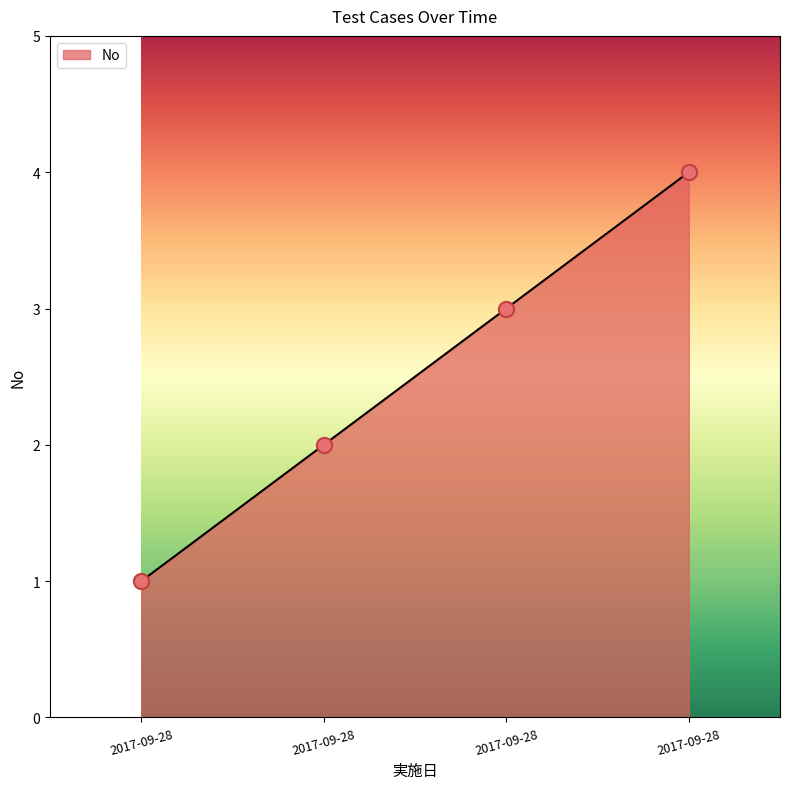

How many distinct data groups are displayed?

1